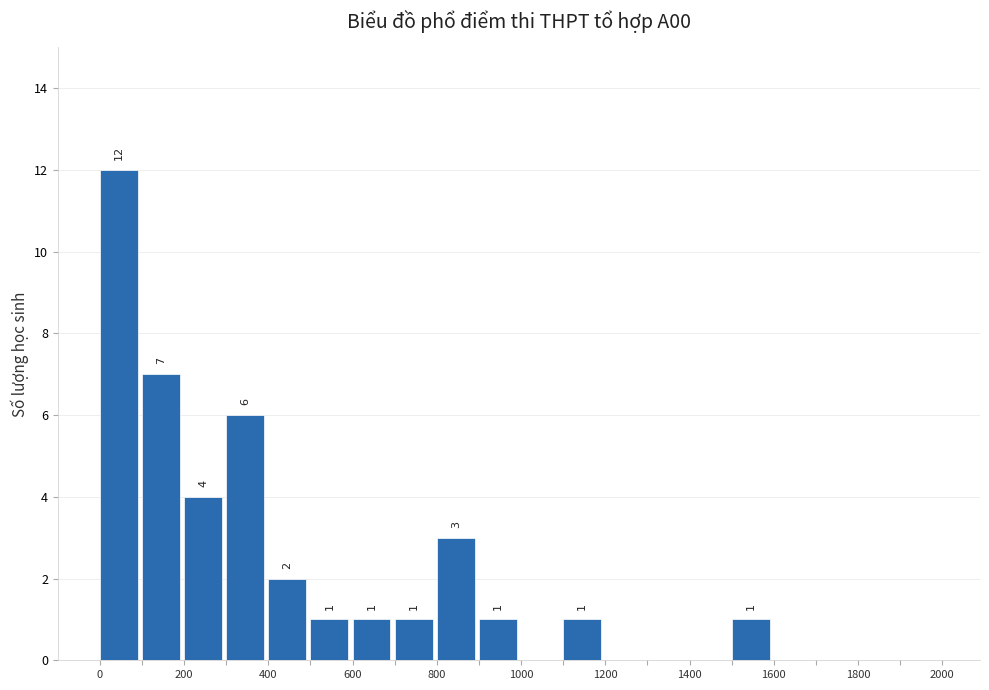

Over which range of the x-axis is the bar tallest?

0 to 100